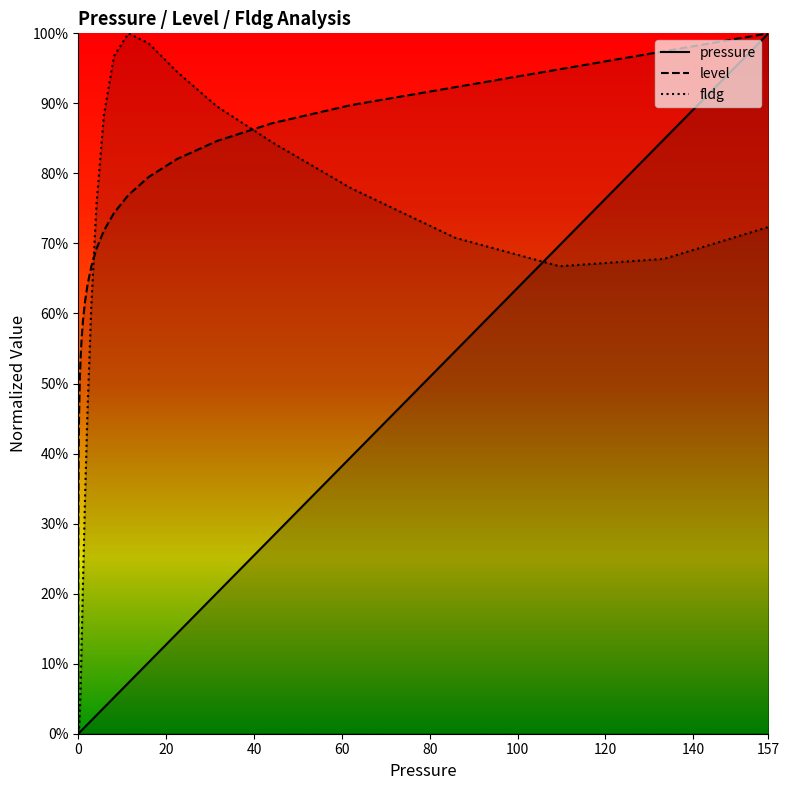

How many values in pressure are above zero?

39